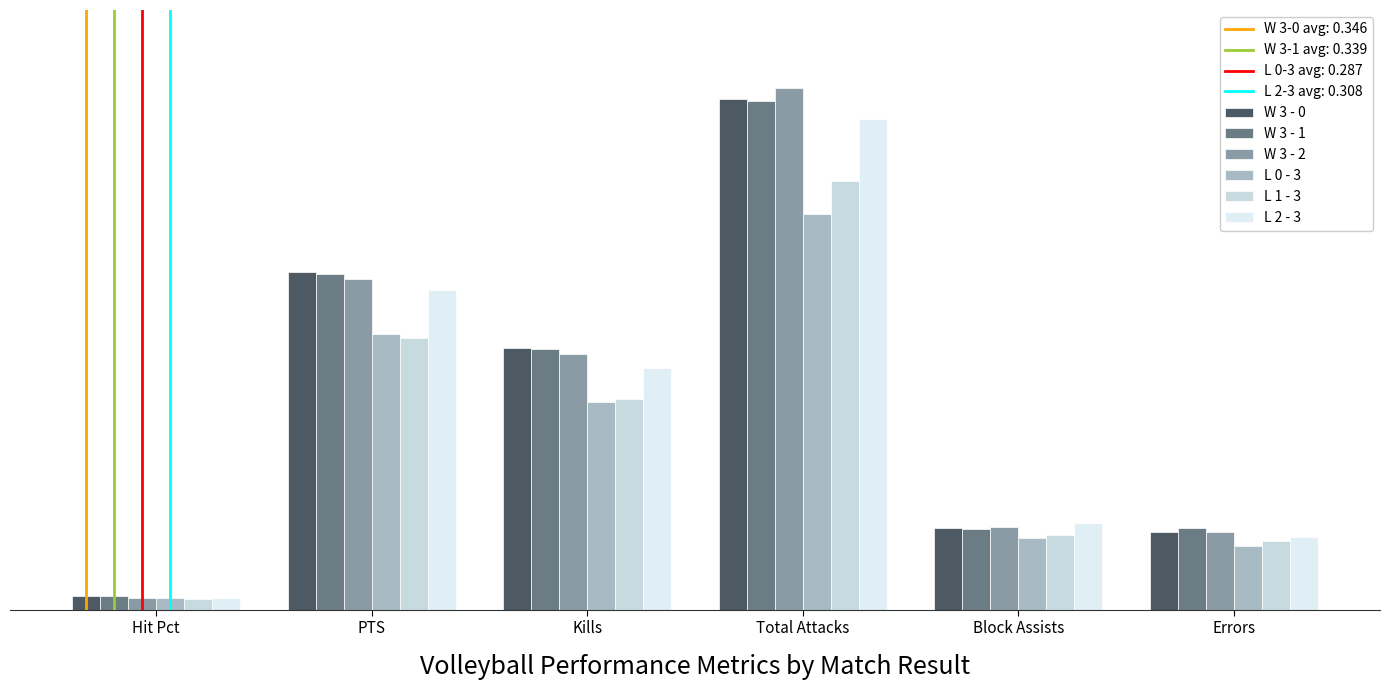

The value of L 1 - 3 at PTS is 6.8. True or false?

True